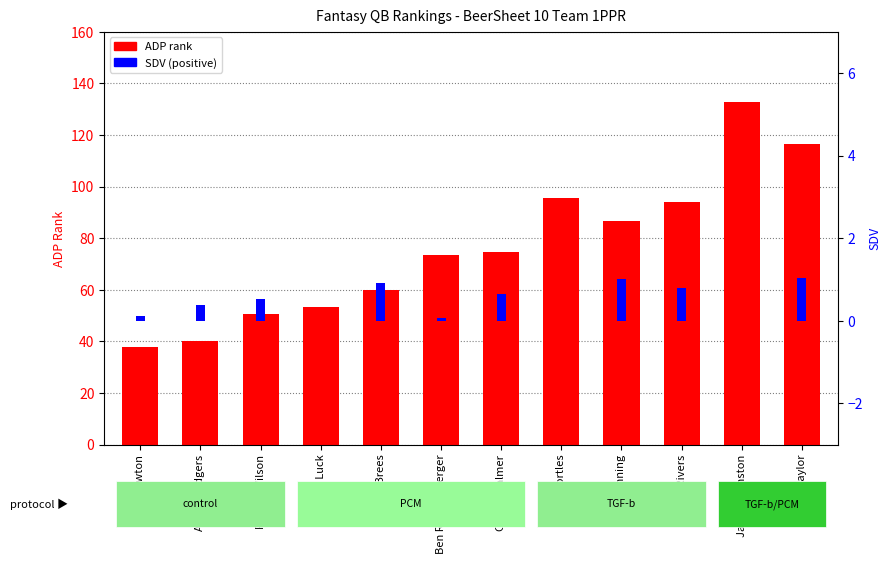

List the labels in order of SDV value, largest first.

Tyrod Taylor, Eli Manning, Drew Brees, Philip Rivers, Carson Palmer, Russell Wilson, Aaron Rodgers, Cam Newton, Ben Roethlisberger, Andrew Luck, Blake Bortles, Jameis Winston